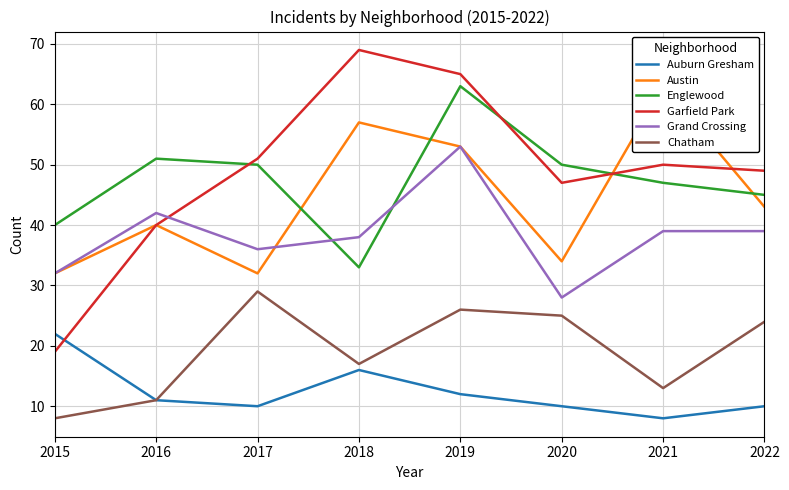

What is the average value of the Chatham series?

19